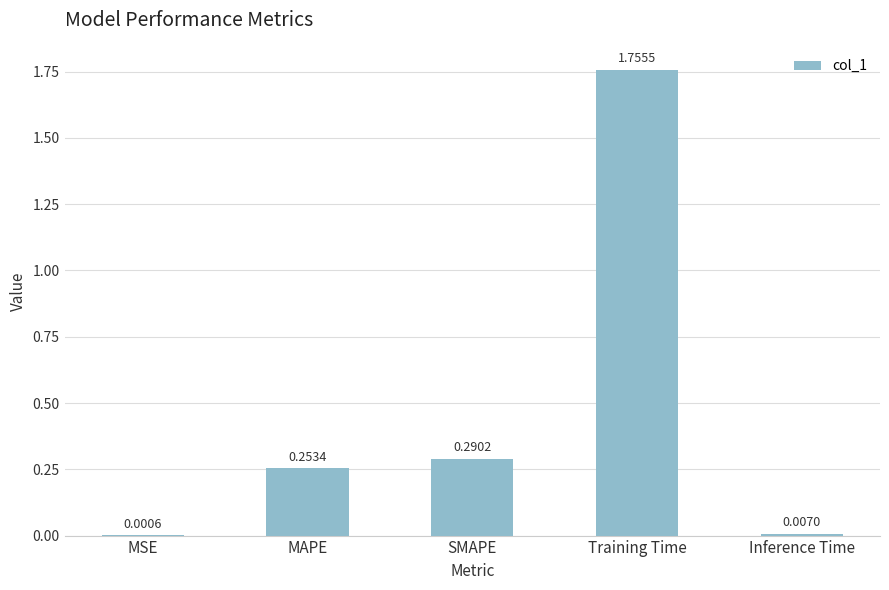

Which label corresponds to the largest value in the chart?

Training Time